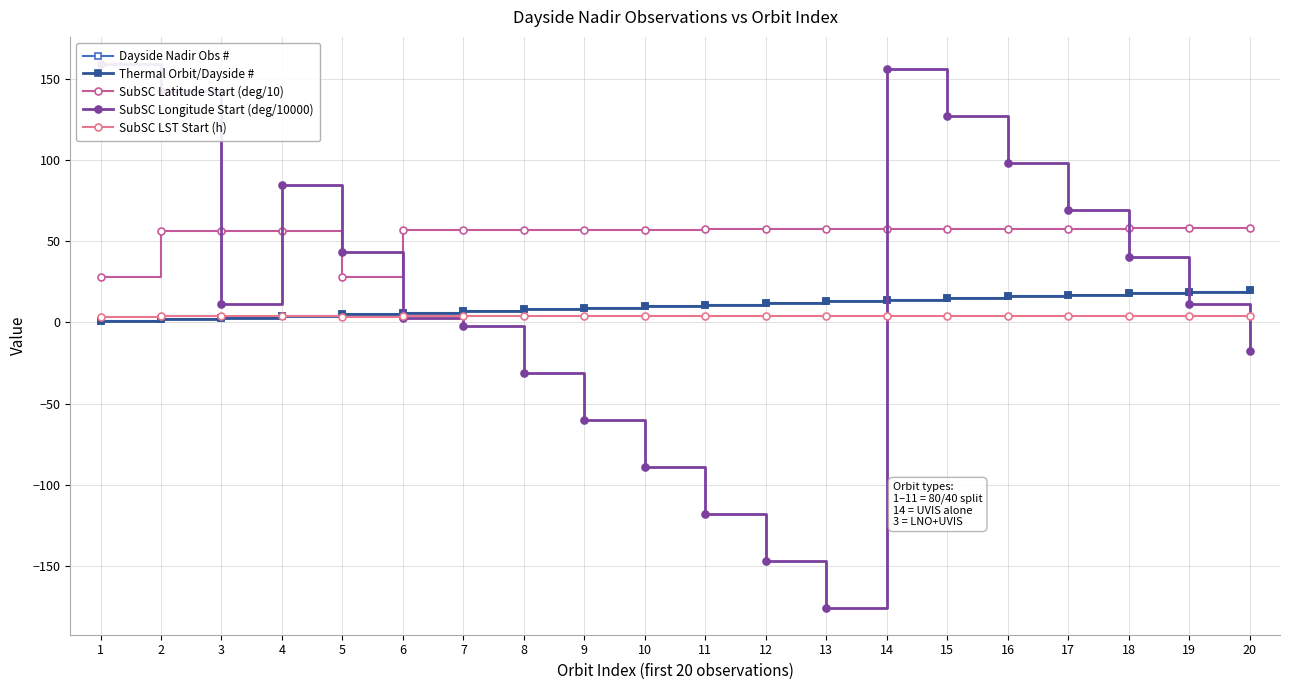

True or false: Dayside Nadir Obs # has a value of 6.8 at 4.

False